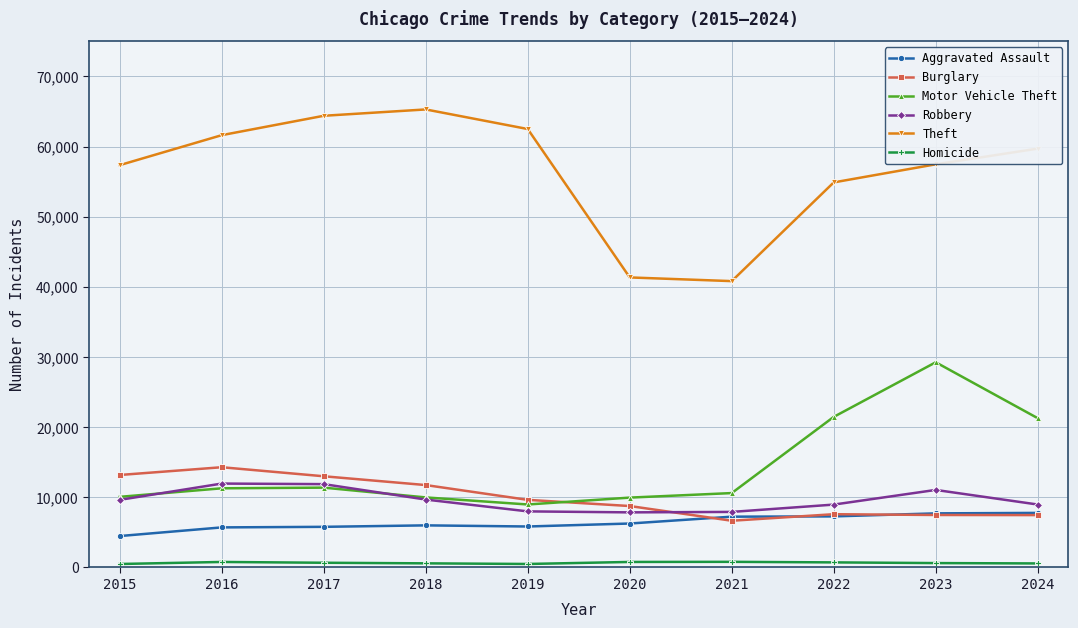

What is the greatest value displayed?

65290